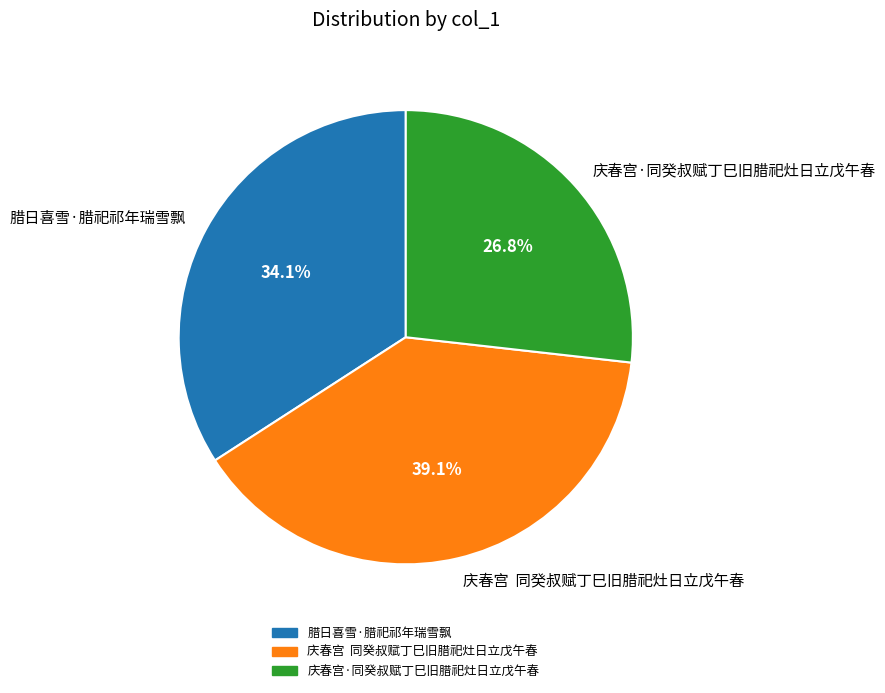

Which category has the biggest portion of the pie?

庆春宫 同癸叔赋丁巳旧腊祀灶日立戊午春